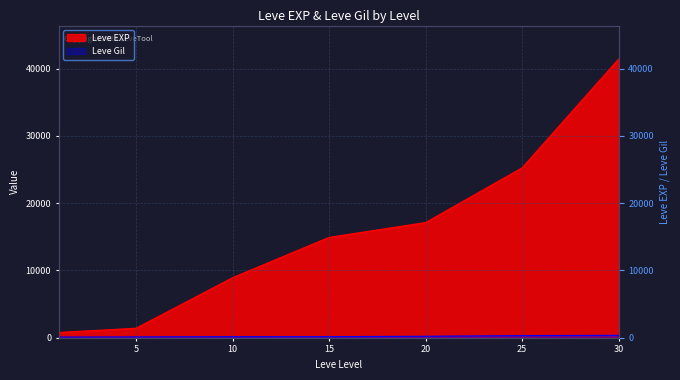

The value of Leve EXP at 5 is 342. True or false?

False